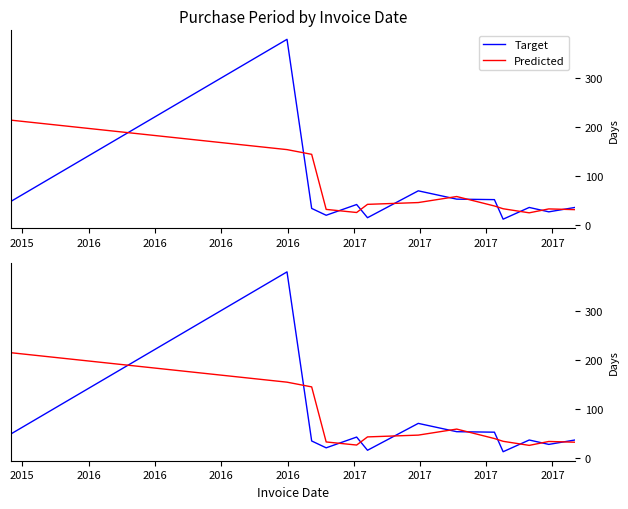

How many data points in Predicted are above 39?

6